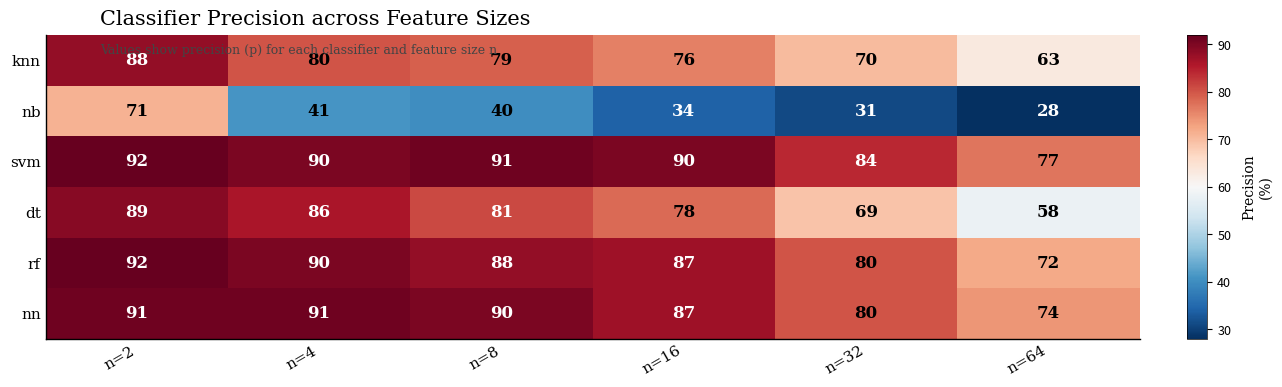

At which label does svm first exceed 90?

n=2